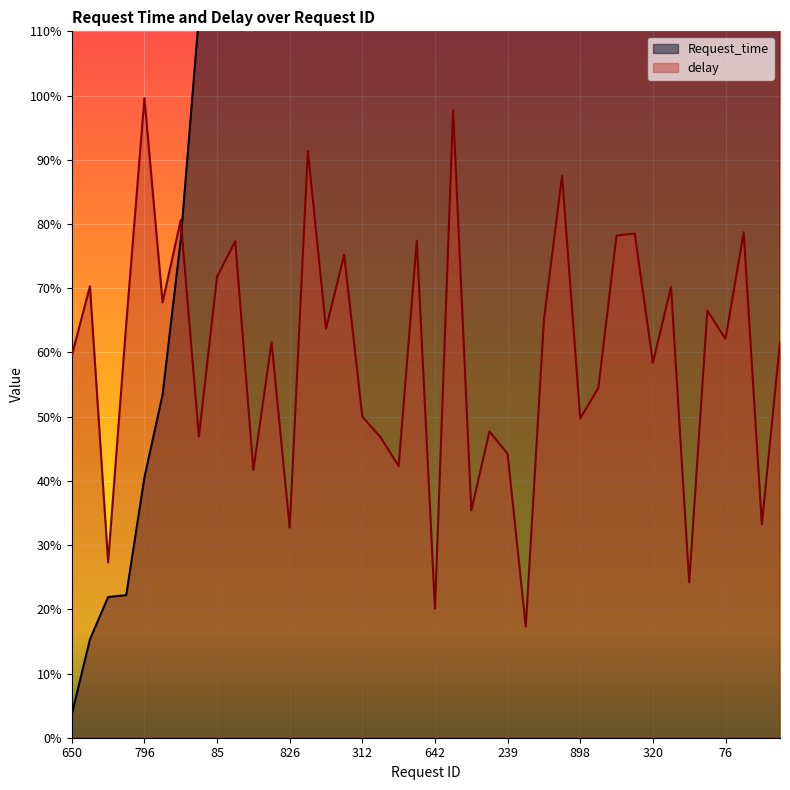

What is the sum of the delay values at 304 and 122?

1.1